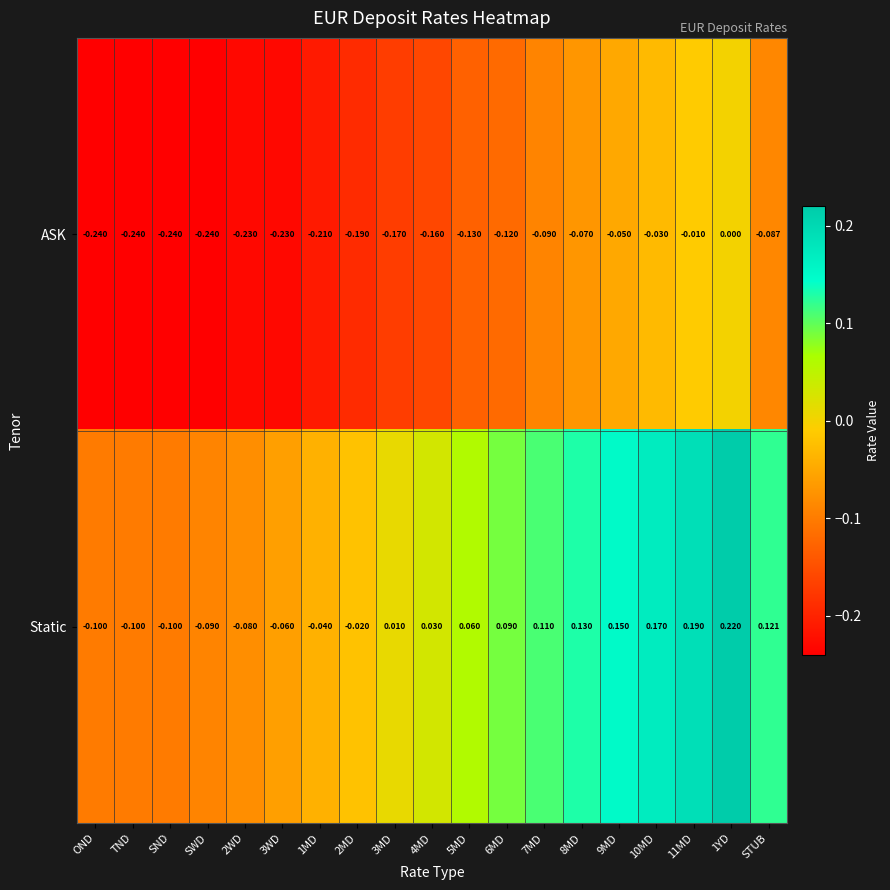

Between OND and 7MD, which series saw the biggest shift?

Static